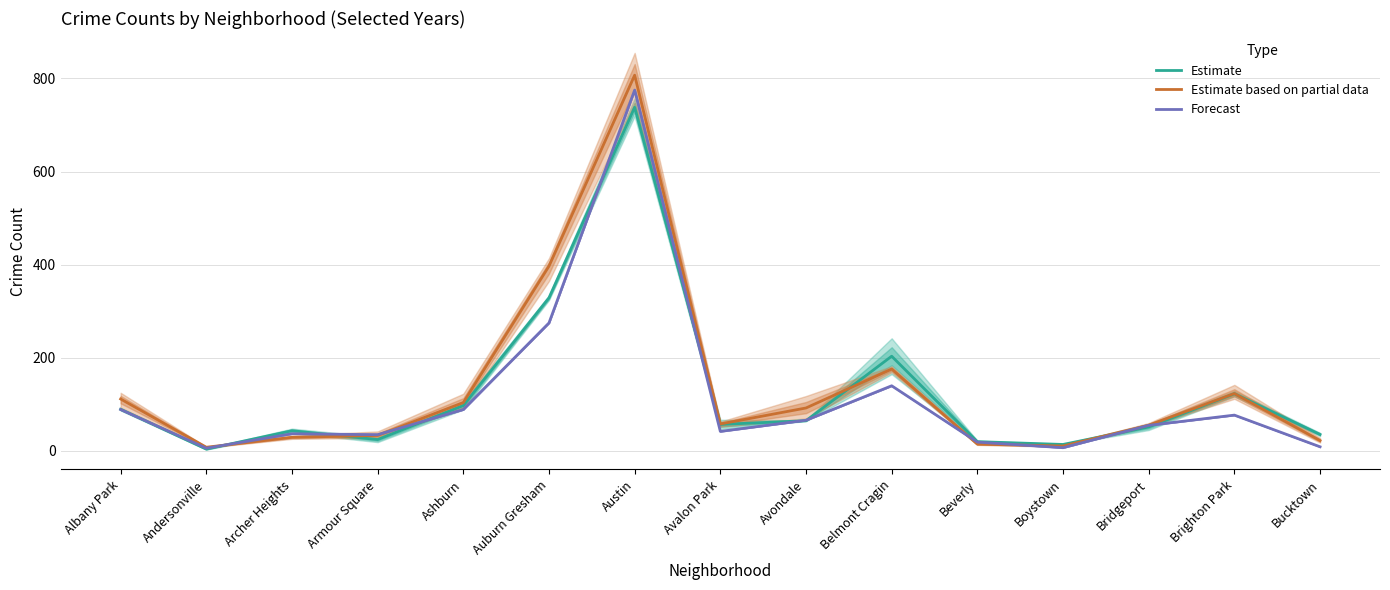

How many interior local valleys does the Estimate based on partial data series have?

3